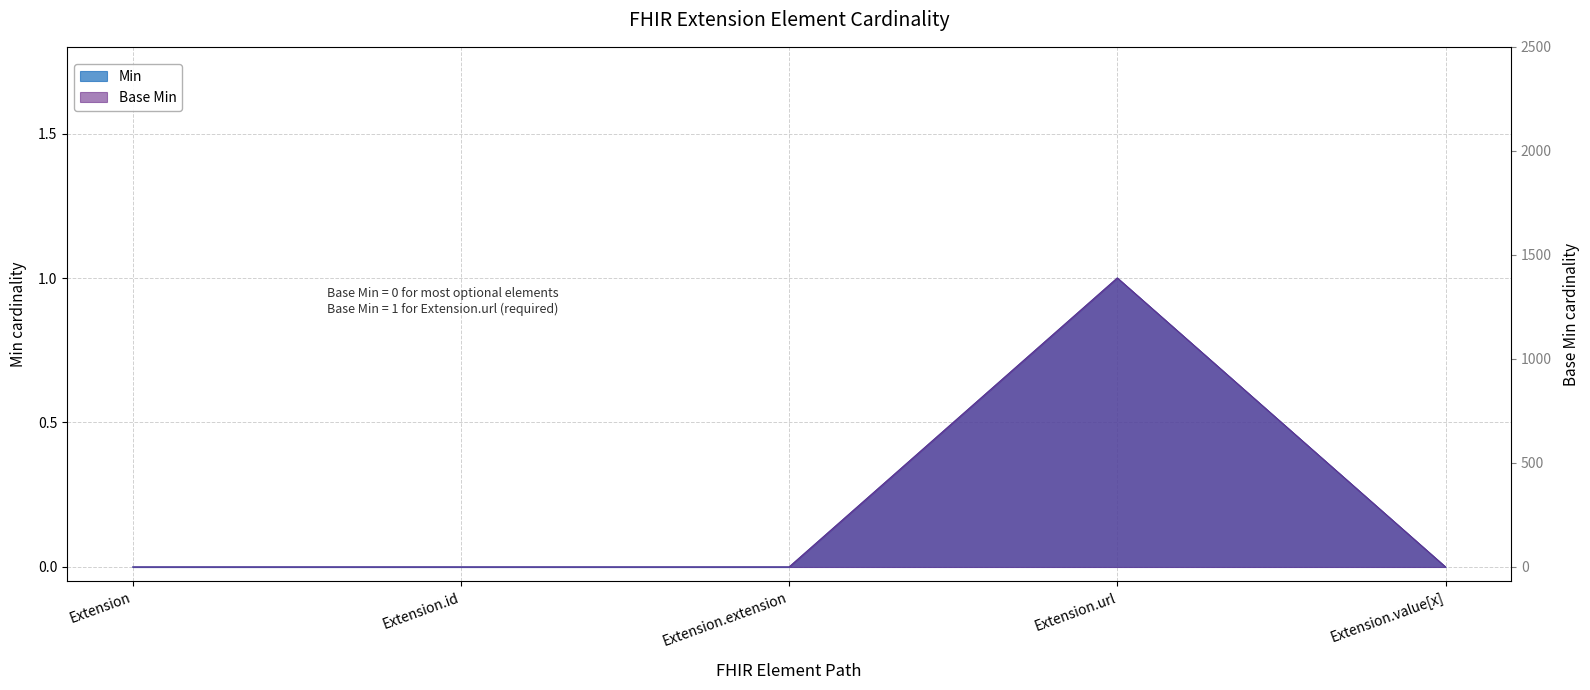

What is the highest value of the Base Min series?

1